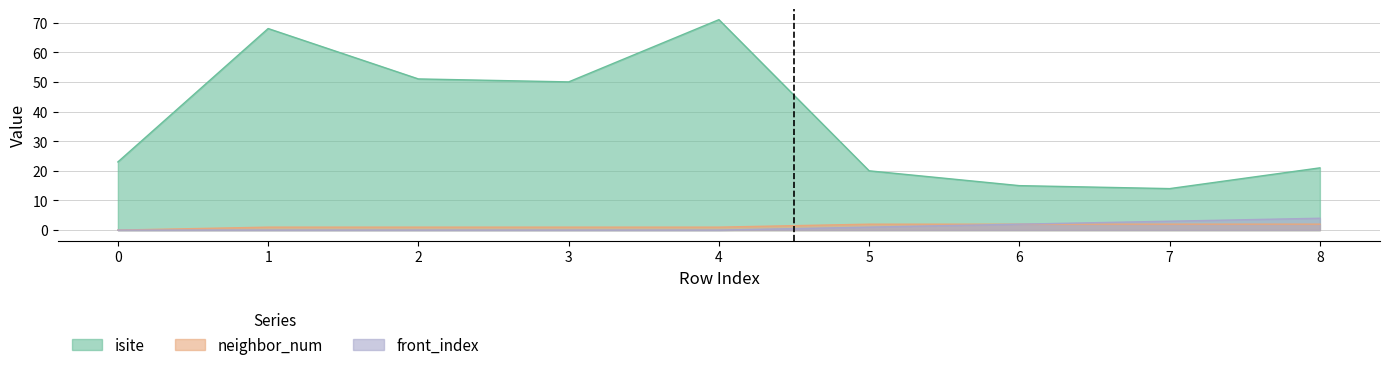

True or false: isite and neighbor_num intersect in this chart.

False